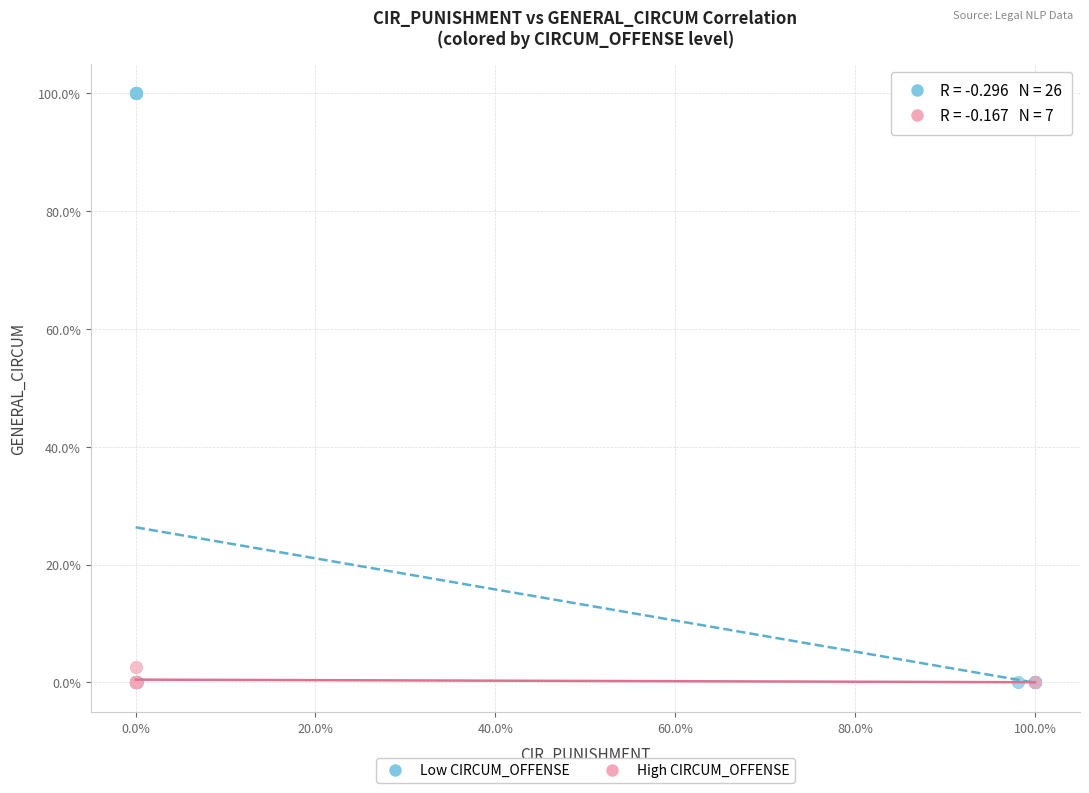

What are all the series names shown in the legend?

Low CIRCUM_OFFENSE, High CIRCUM_OFFENSE